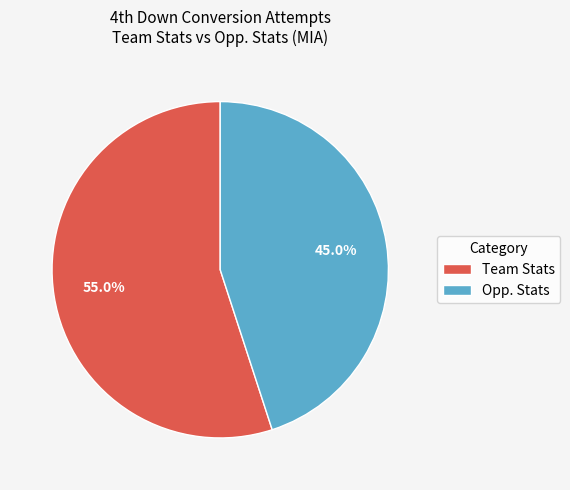

Rank the categories by value from lowest to highest.

Opp. Stats, Team Stats